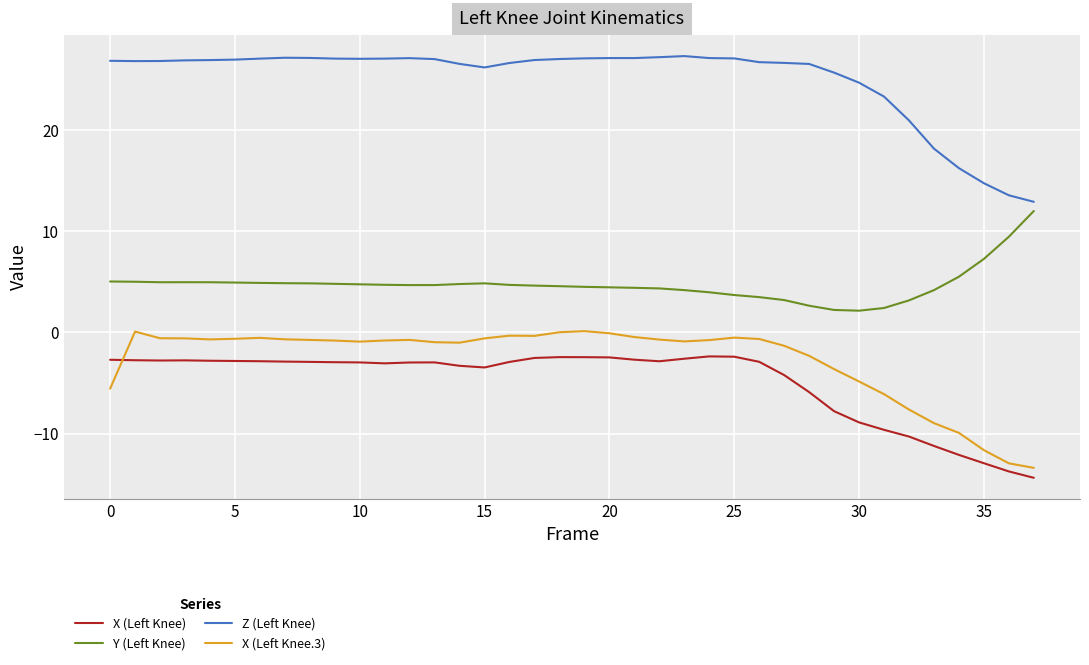

Which series has the largest range (max minus min)?

Z (Left Knee)